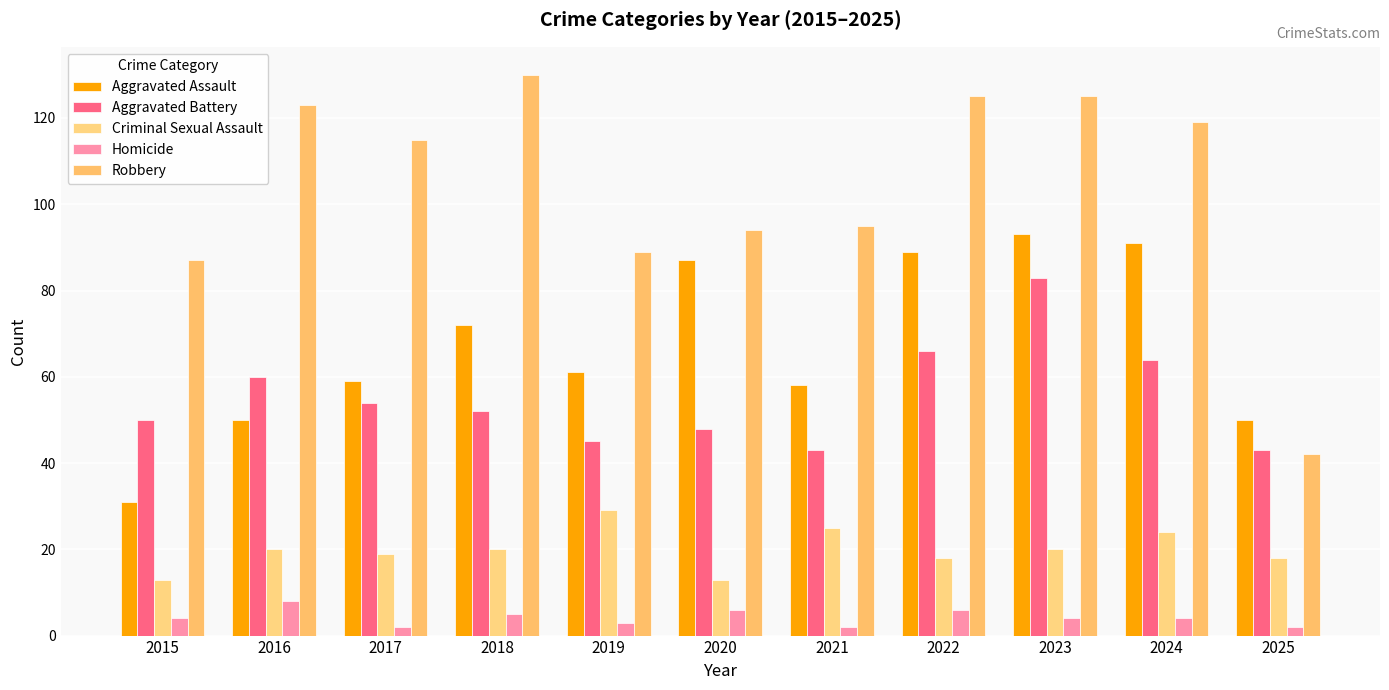

Rank the series at 2016 from highest to lowest value.

Robbery, Aggravated Battery, Aggravated Assault, Criminal Sexual Assault, Homicide